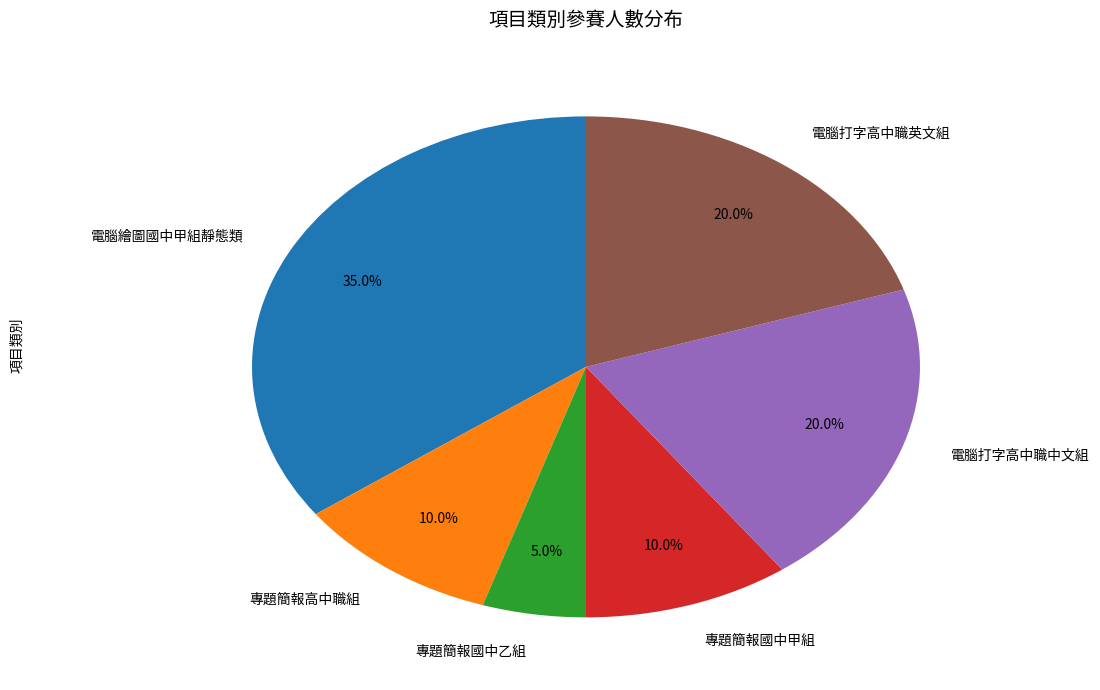

To the nearest percent, what percentage of the pie is 專題簡報國中甲組?

10%